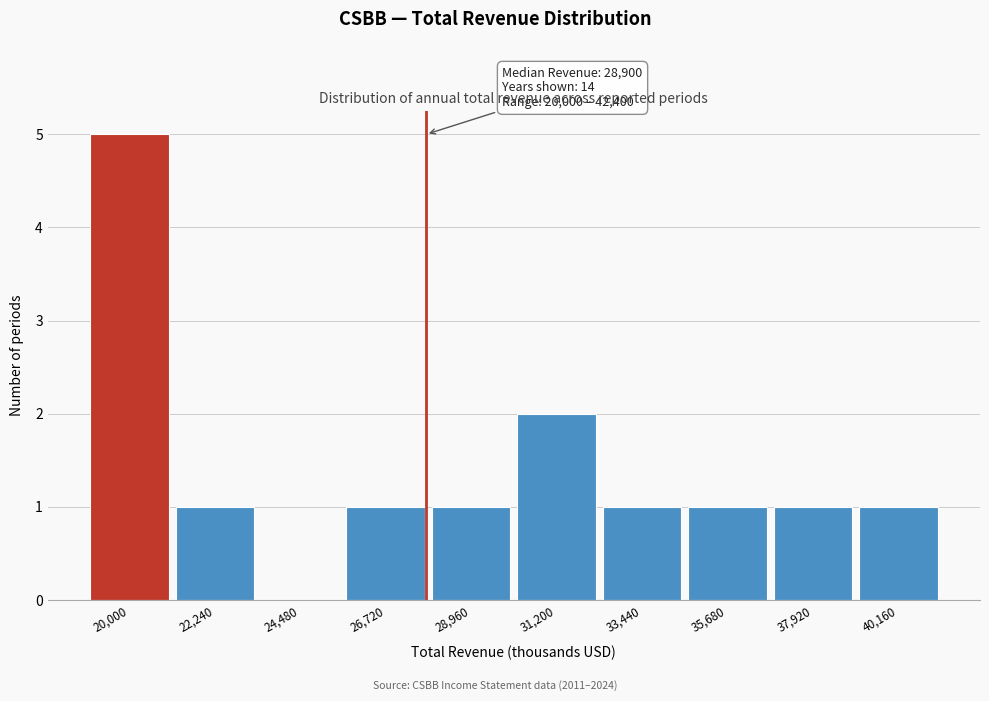

Reading left to right, transcribe all the data shown in this chart.

20,000=5	22,240=1	24,480=0	26,720=1	28,960=1	31,200=2	33,440=1	35,680=1	37,920=1	40,160=1